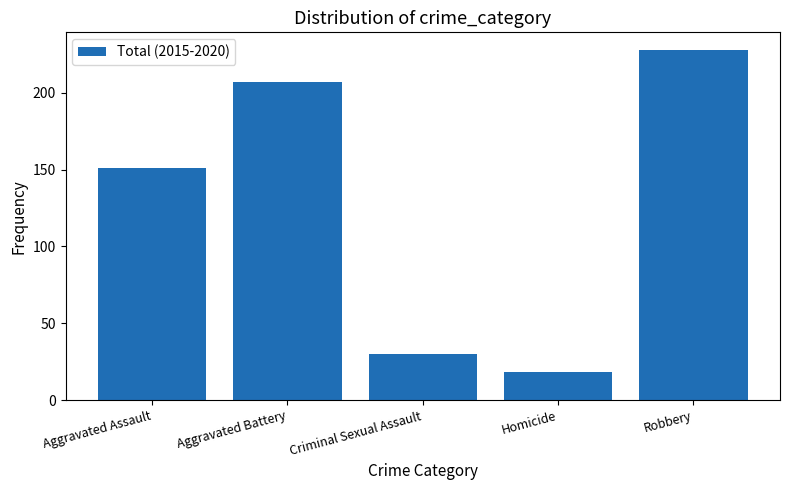

Are the bars horizontal?

No